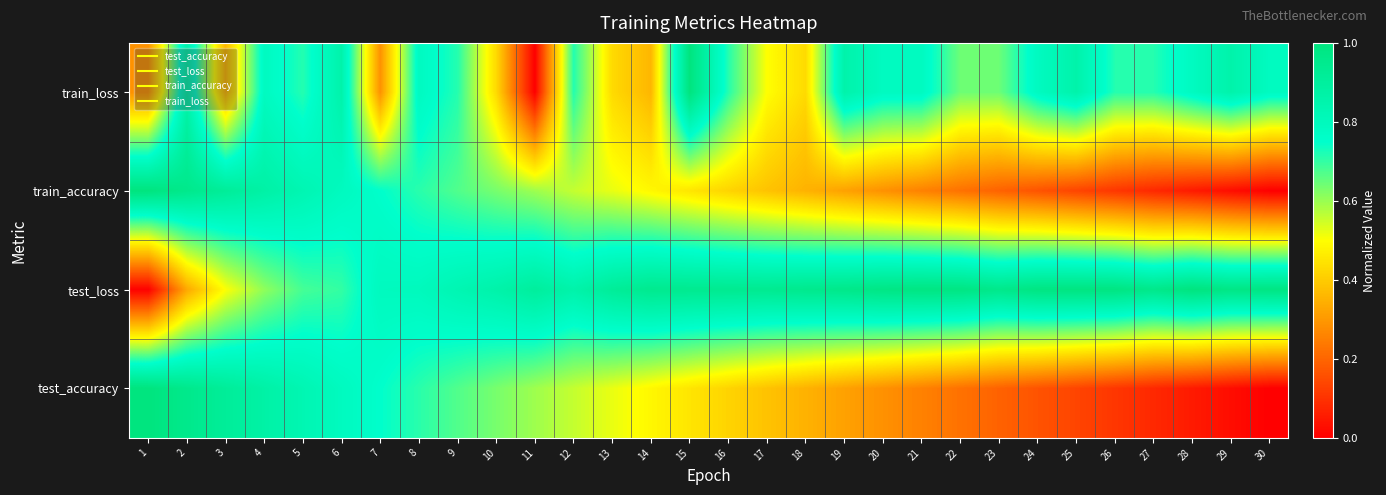

Reading left to right, transcribe all the data shown in this chart.

train_loss: 1=0.3	2=0.9	3=0.4	4=0.8	5=0.7	6=0.9	7=0.3	8=0.8	9=0.7	10=0.4	11=0.0	12=0.7	13=0.4	14=0.4	15=1.0	16=0.7	17=0.5	18=0.4	19=0.9	20=0.8	21=0.8	22=0.6	23=0.6	24=0.8	25=0.9	26=0.7	27=0.7	28=0.8	29=0.9	30=0.8
train_accuracy: 1=1.0	2=1.0	3=0.9	4=0.9	5=0.8	6=0.8	7=0.8	8=0.7	9=0.7	10=0.6	11=0.6	12=0.6	13=0.5	14=0.5	15=0.5	16=0.4	17=0.4	18=0.4	19=0.3	20=0.3	21=0.3	22=0.2	23=0.2	24=0.2	25=0.1	26=0.1	27=0.1	28=0.1	29=0.0	30=0.0
test_loss: 1=0.0	2=0.3	3=0.5	4=0.6	5=0.7	6=0.7	7=0.8	8=0.8	9=0.8	10=0.9	11=0.9	12=0.9	13=0.9	14=0.9	15=0.9	16=0.9	17=0.9	18=1.0	19=1.0	20=1.0	21=1.0	22=1.0	23=1.0	24=1.0	25=1.0	26=1.0	27=1.0	28=1.0	29=1.0	30=1.0
test_accuracy: 1=1.0	2=1.0	3=0.9	4=0.9	5=0.8	6=0.8	7=0.7	8=0.7	9=0.7	10=0.6	11=0.6	12=0.6	13=0.5	14=0.5	15=0.5	16=0.4	17=0.4	18=0.3	19=0.3	20=0.3	21=0.3	22=0.2	23=0.2	24=0.2	25=0.1	26=0.1	27=0.1	28=0.1	29=0.0	30=0.0